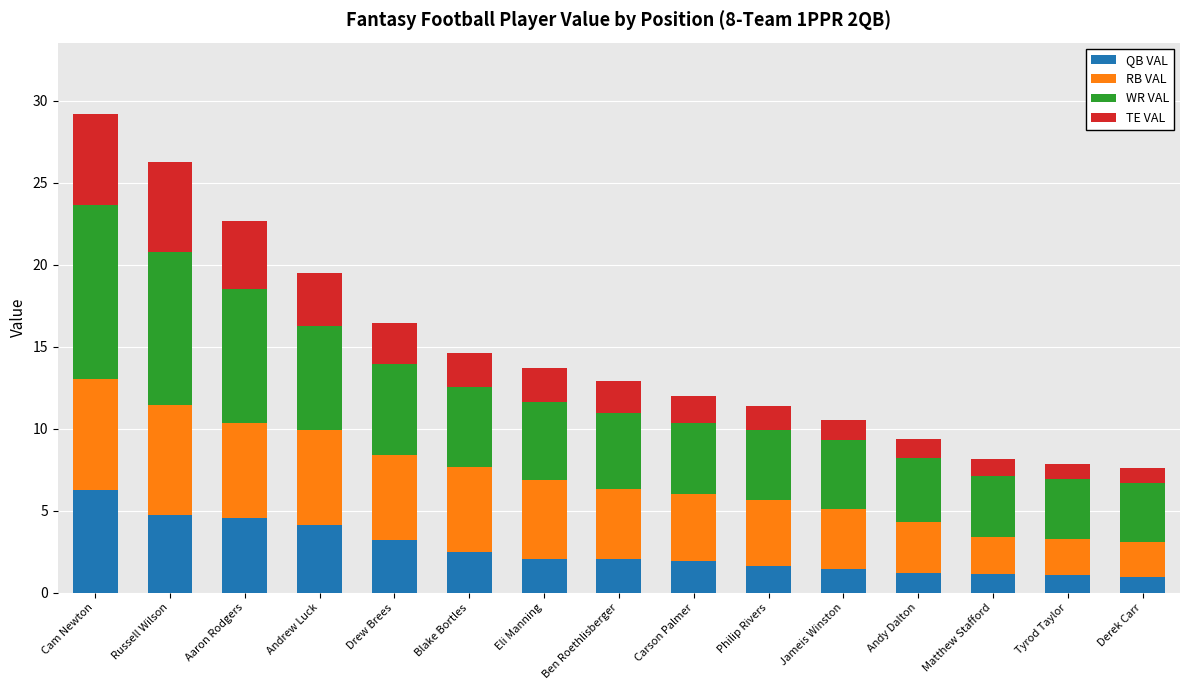

What is the highest value of the QB VAL series?

6.3